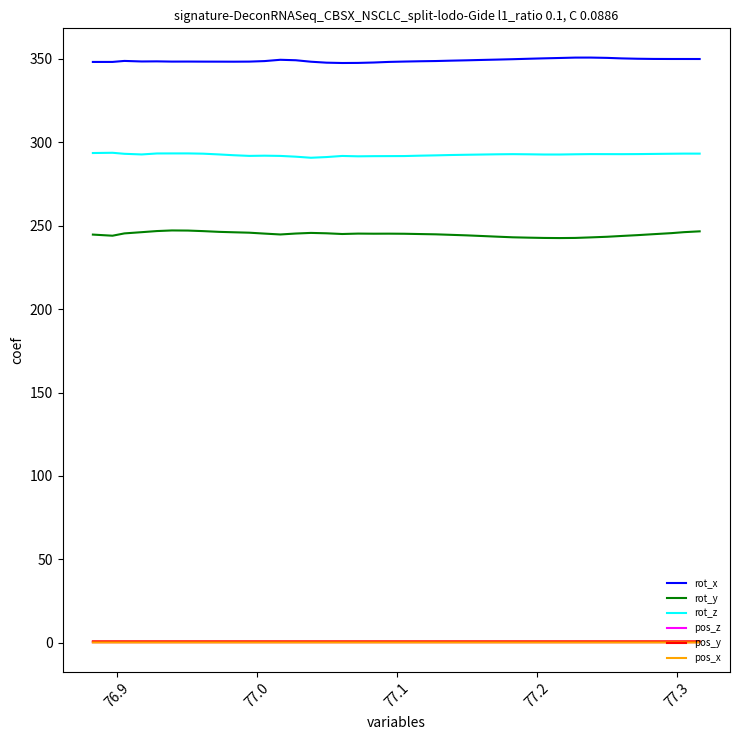

True or false: pos_x and rot_z cross at least once.

False